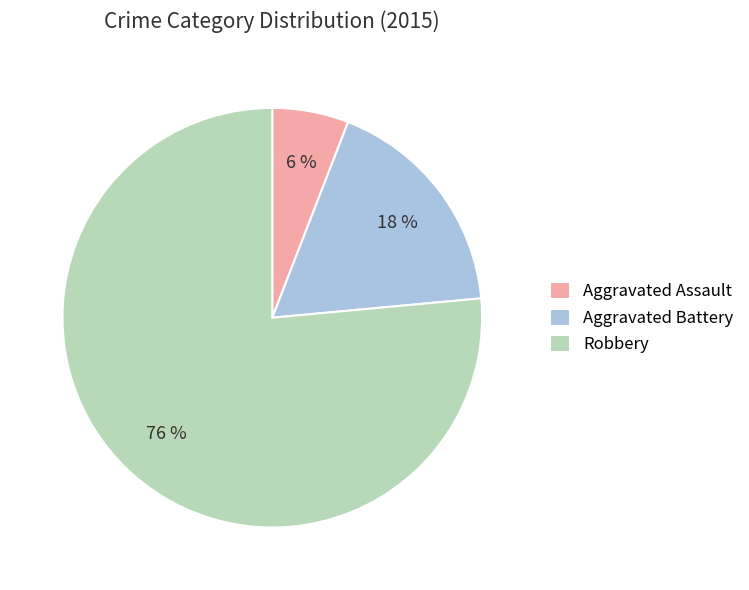

Combined, do Aggravated Assault and Robbery account for over 50%?

Yes